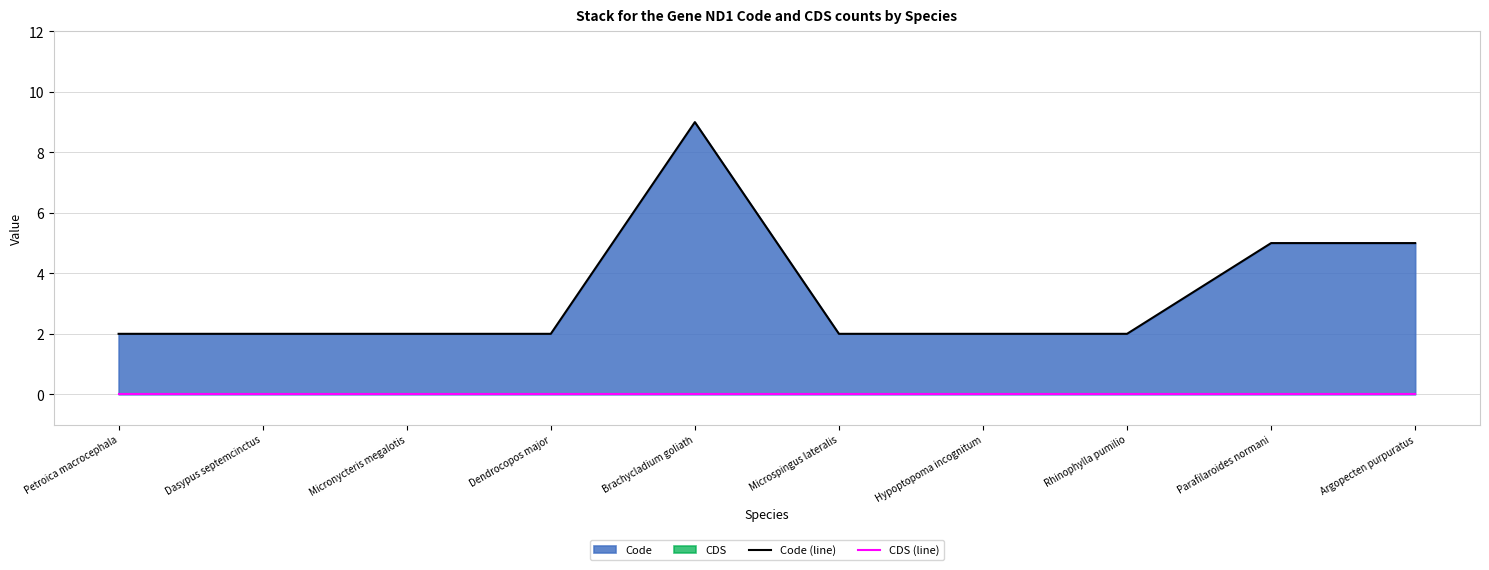

Rank the series by their maximum value, from lowest to highest.

CDS (line), Code (line)